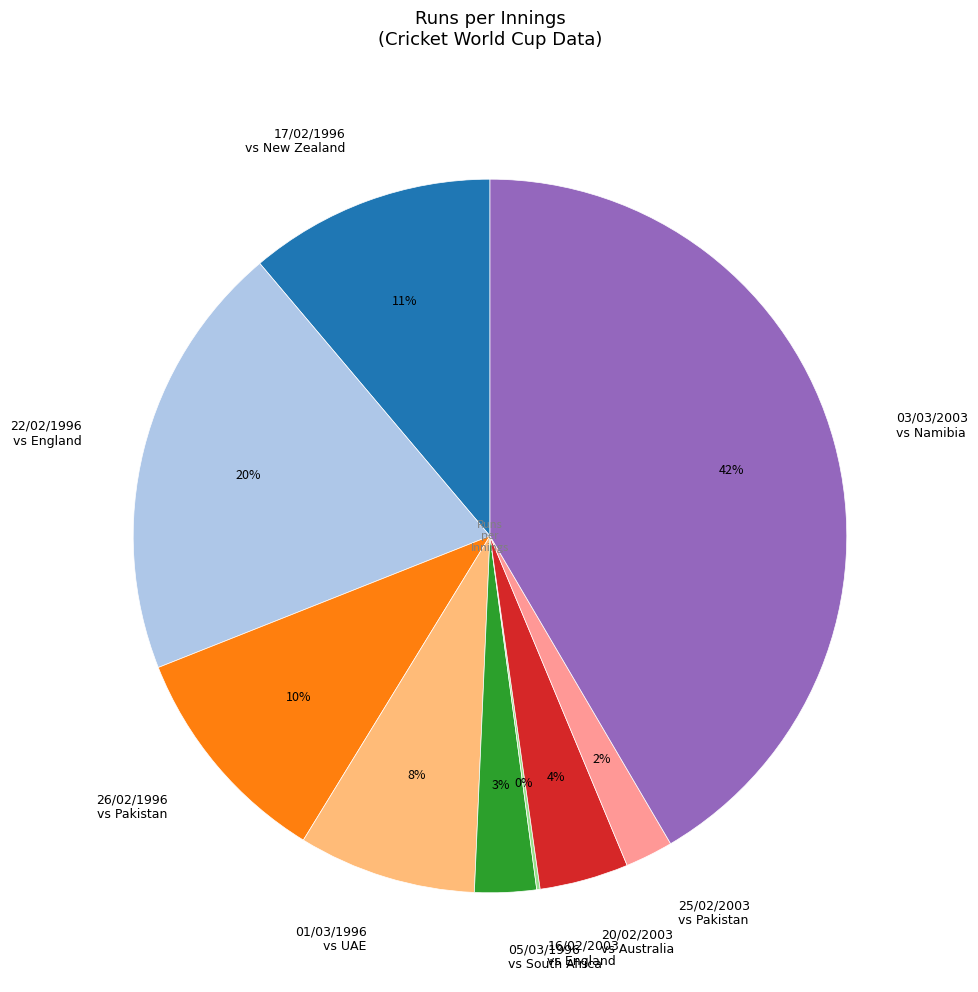

Is the sum of 22/02/1996 vs England and 01/03/1996 vs UAE greater than half?

No